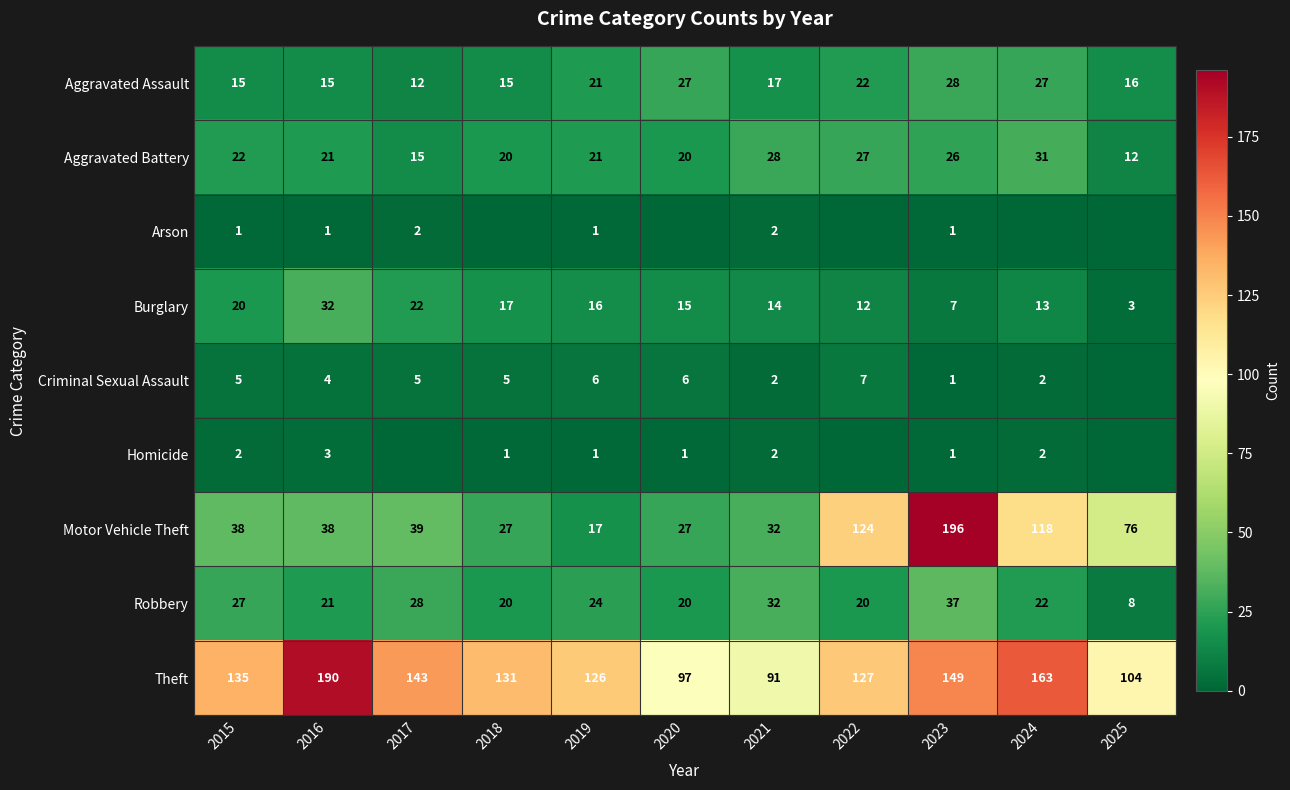

What is the maximum value shown in the chart?

196